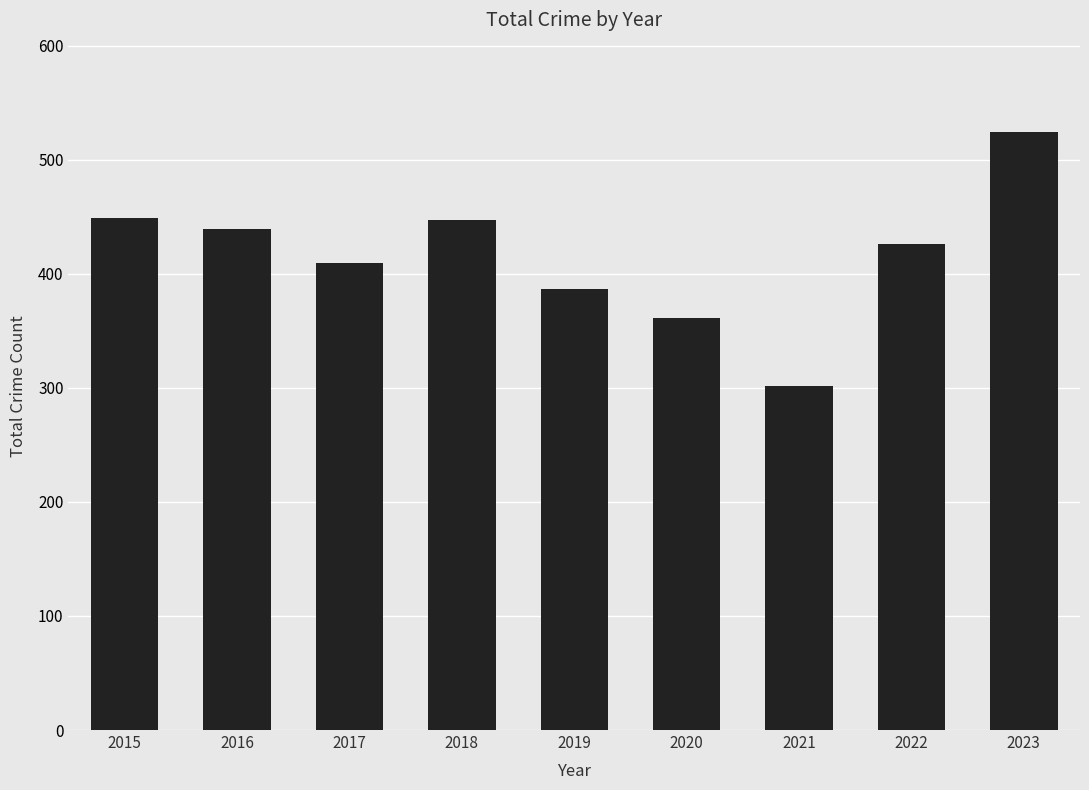

What is the change in value from 2015 to 2022?

-23